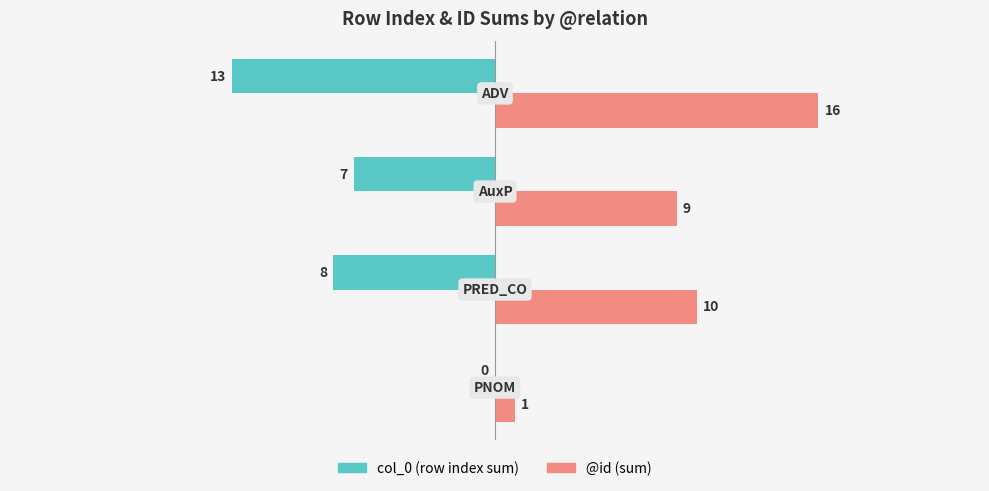

What is the sum of all @id (sum) values?

36